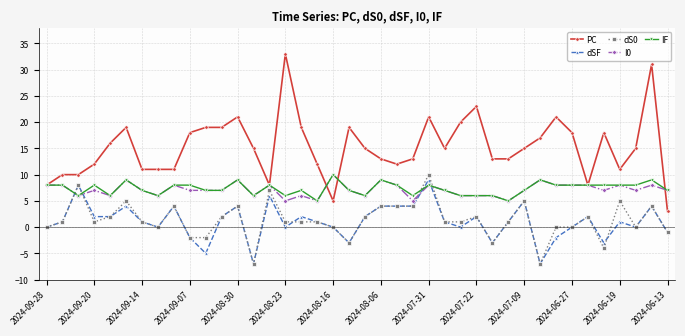

What is the minimum value shown in the chart?

-7